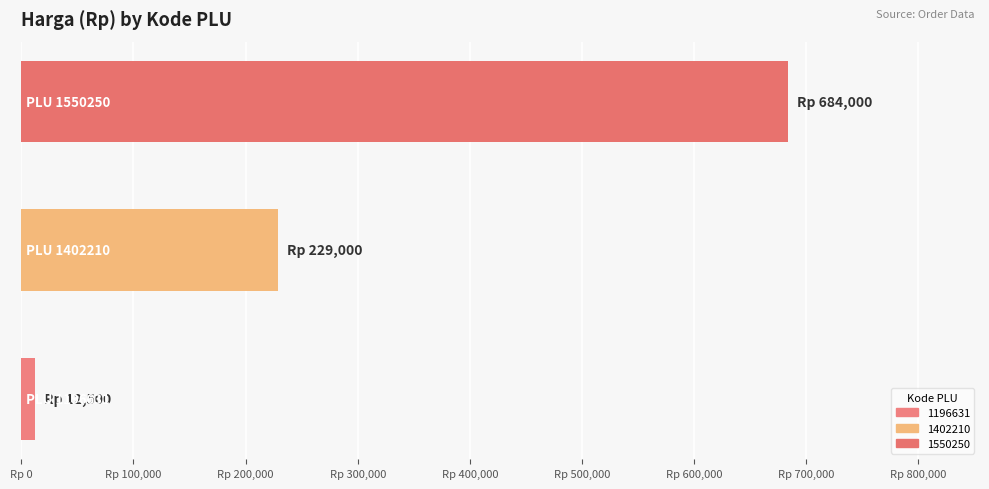

Does the chart contain any negative values?

No